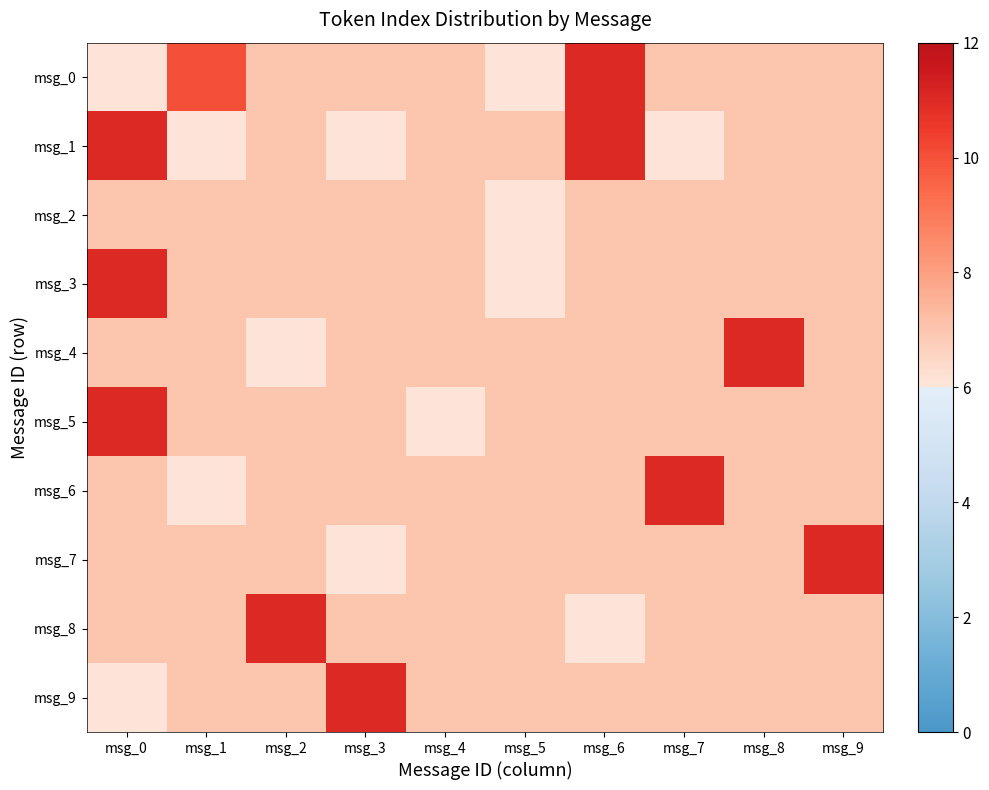

Which label corresponds to the smallest value in the chart?

msg_0